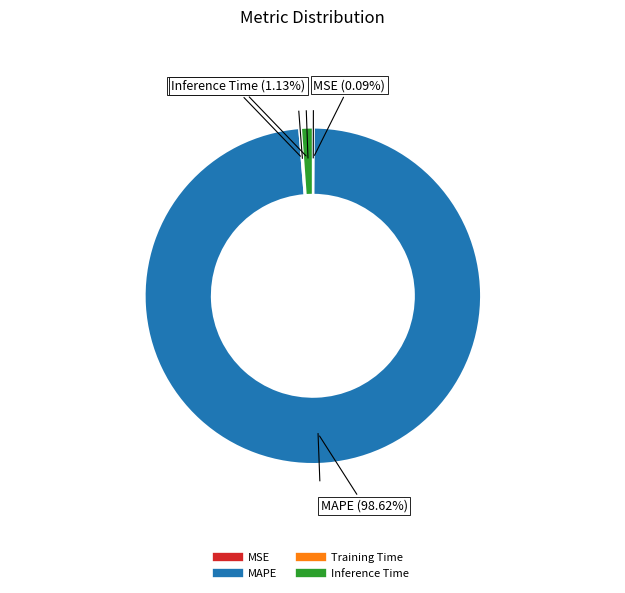

True or false: Inference Time accounts for 9% of the total.

False